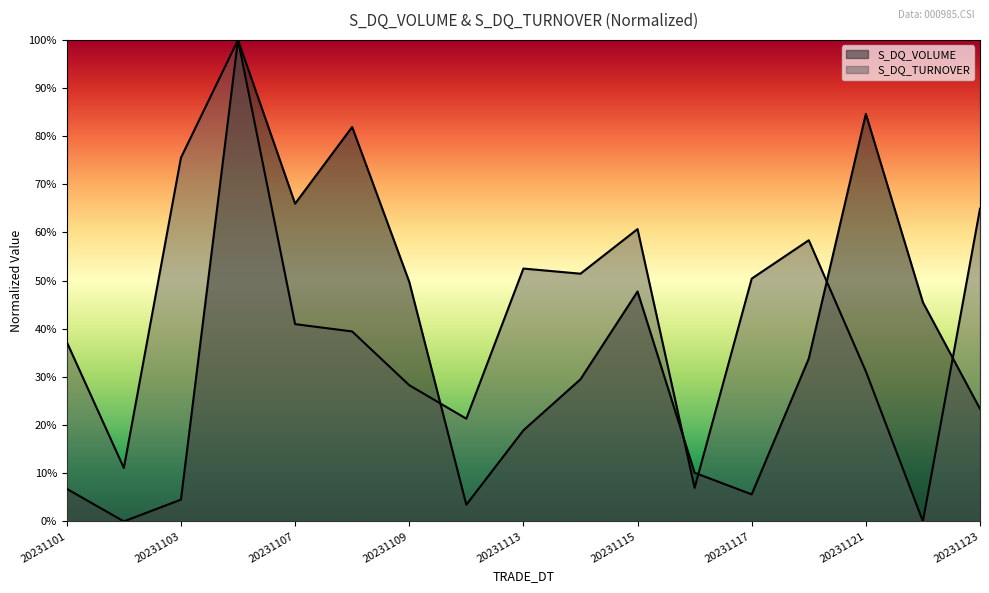

Reading left to right, list all the values displayed in this chart.

S_DQ_VOLUME: 20231101=0.1	20231102=0.0	20231103=0.0	20231106=1.0	20231107=0.7	20231108=0.8	20231109=0.5	20231110=0.0	20231113=0.2	20231114=0.3	20231115=0.5	20231116=0.1	20231117=0.1	20231120=0.3	20231121=0.8	20231122=0.5	20231123=0.2
S_DQ_TURNOVER: 20231101=0.4	20231102=0.1	20231103=0.8	20231106=1.0	20231107=0.4	20231108=0.4	20231109=0.3	20231110=0.2	20231113=0.5	20231114=0.5	20231115=0.6	20231116=0.1	20231117=0.5	20231120=0.6	20231121=0.3	20231122=0.0	20231123=0.6